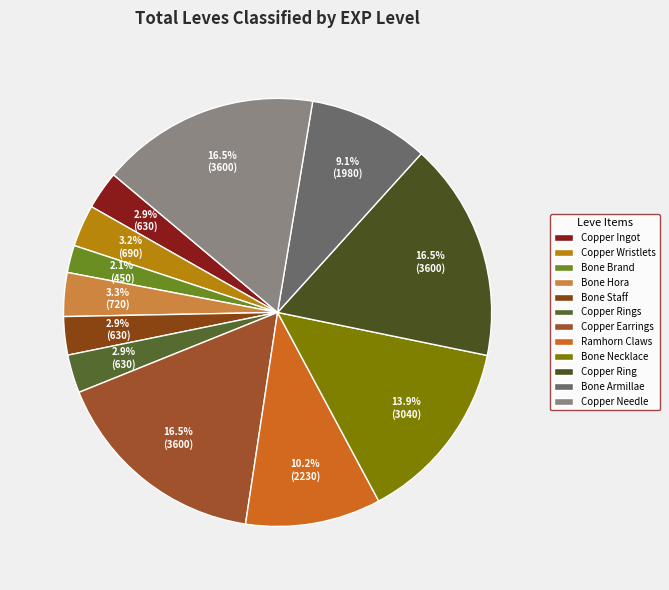

To the nearest percent, what is the average slice percentage?

8%